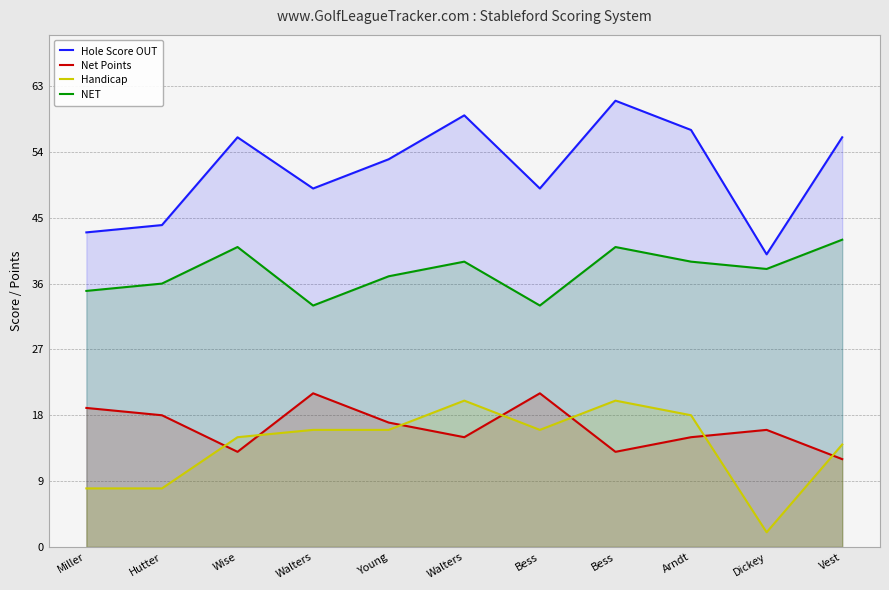

Is it true that Handicap equals 12 at Arndt?

False